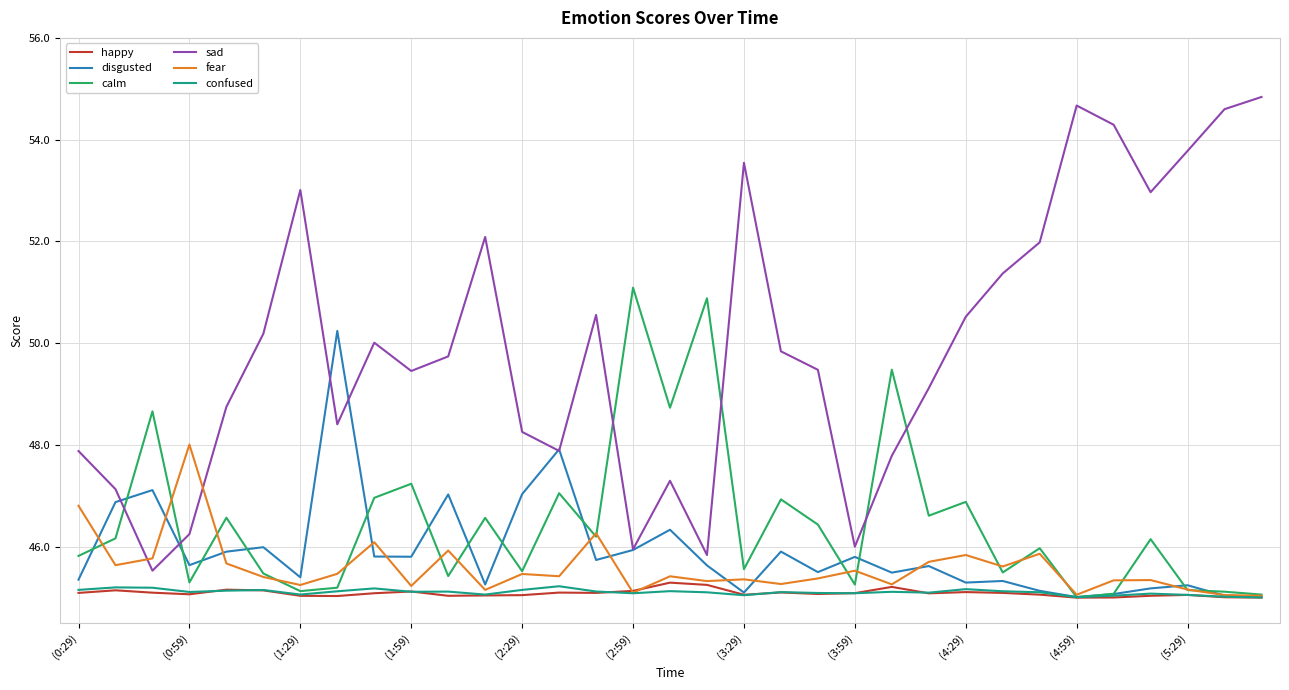

Which series has the largest range (max minus min)?

sad